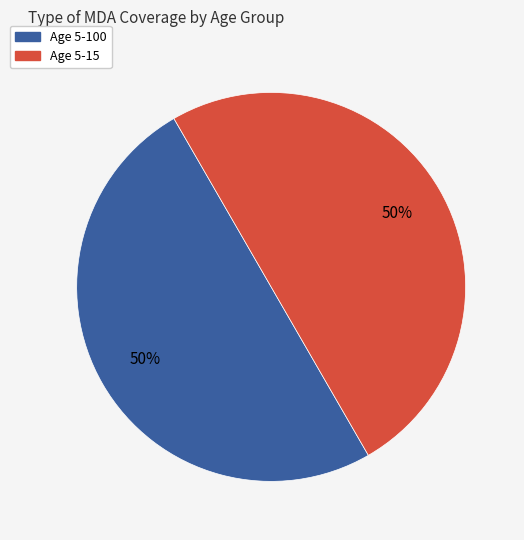

How many slices are in this pie chart?

2